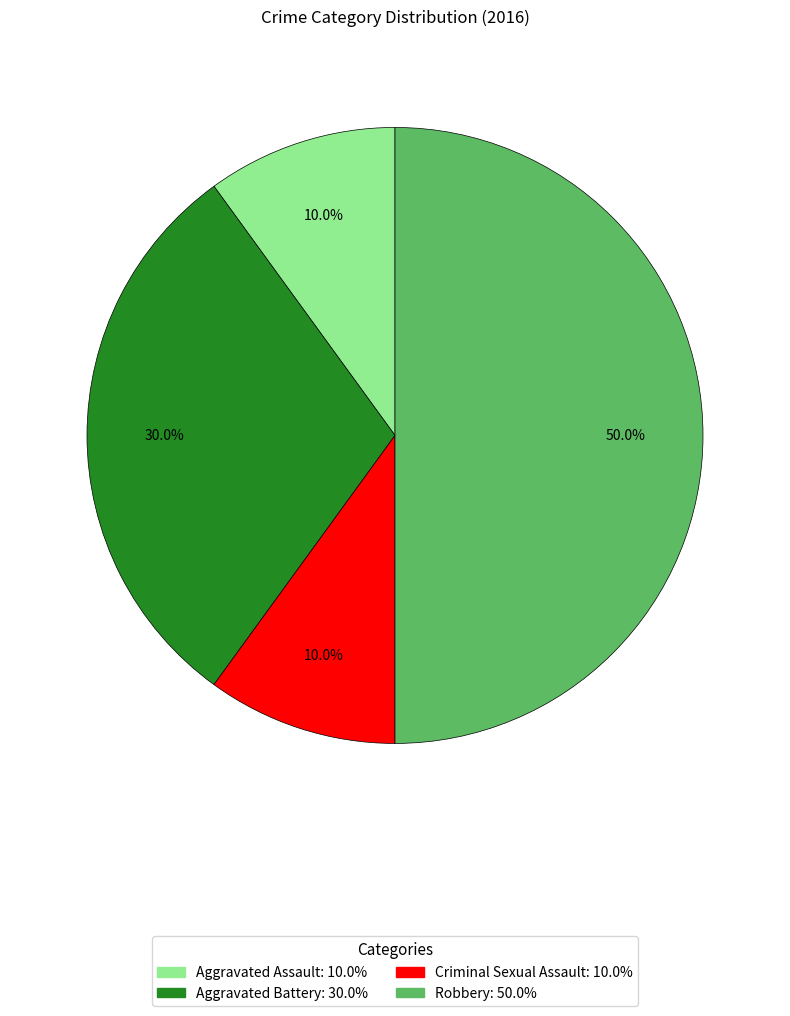

Combined, what portion of the pie is Criminal Sexual Assault and Robbery?

60.0%